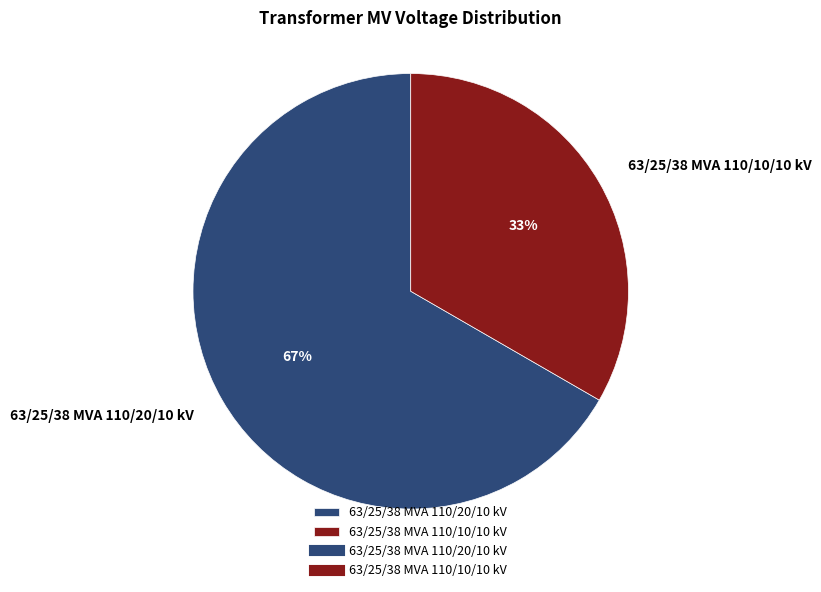

The 63/25/38 MVA 110/10/10 kV slice represents 24% of the pie. True or false?

False